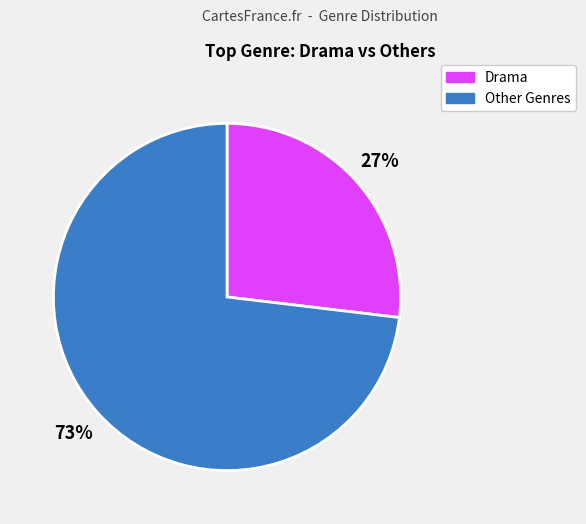

Does any single category account for the majority?

Yes